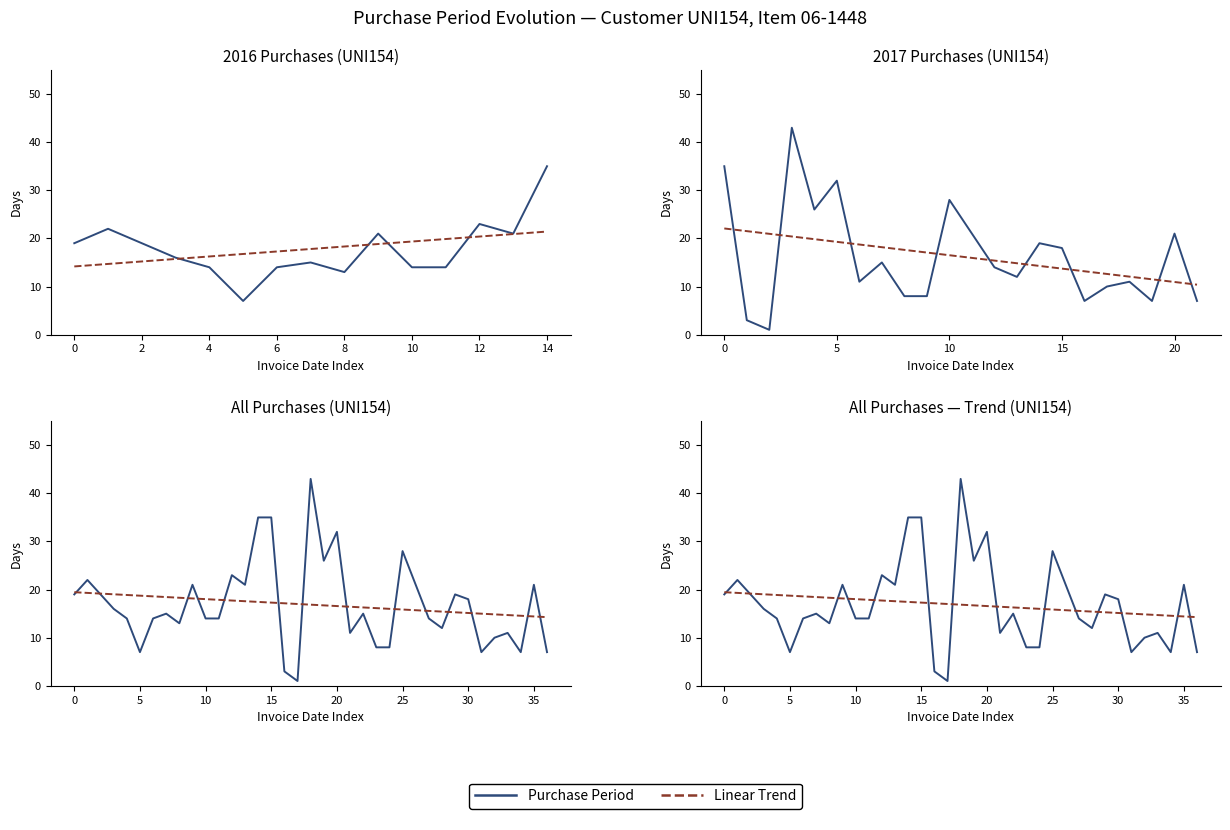

What is the approximate value of Purchase Period at 14?

35.0